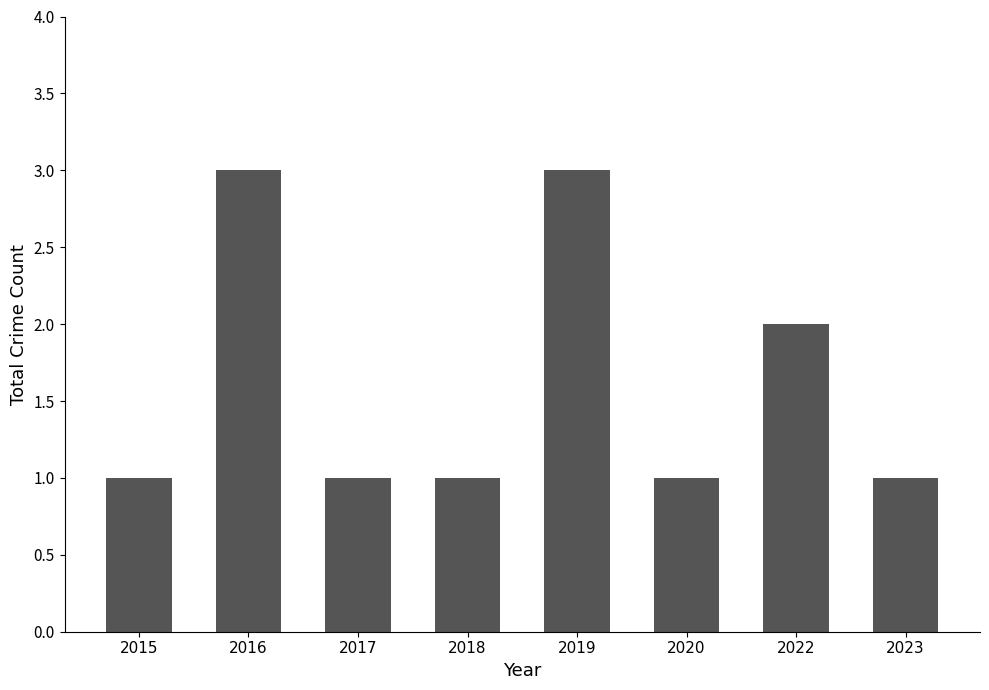

What is the maximum value shown in the chart?

3